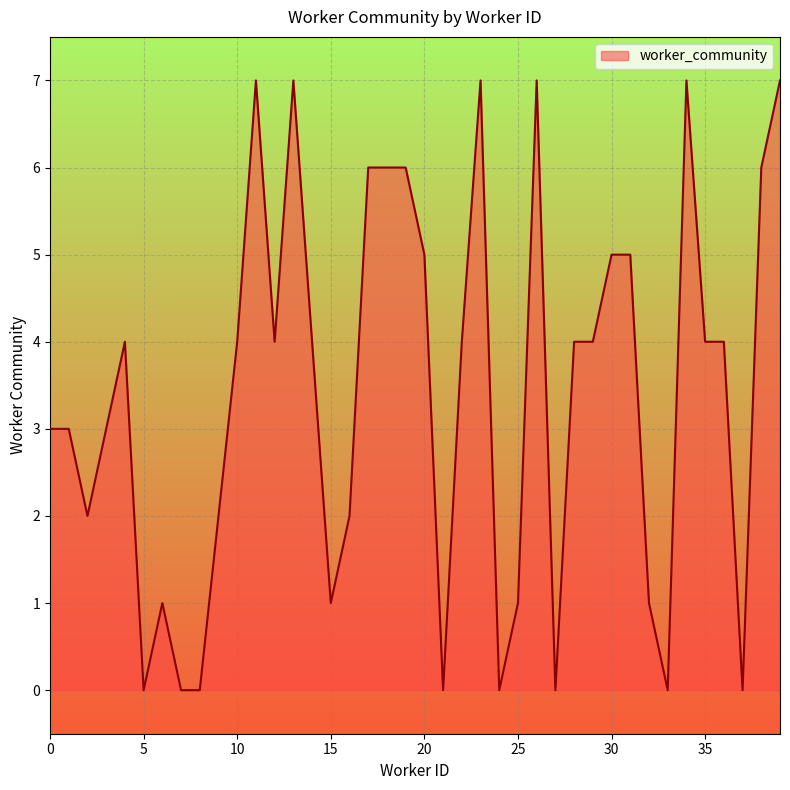

What is the difference between the maximum and minimum values?

7